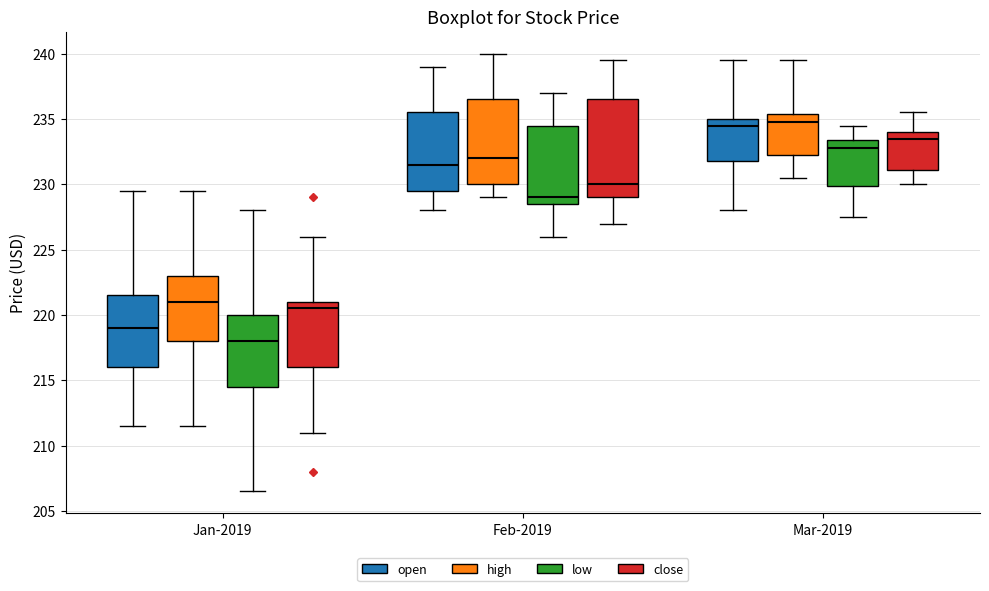

Comparing the boxes themselves (not the whiskers), which one is the tallest?

Feb-2019 (close)